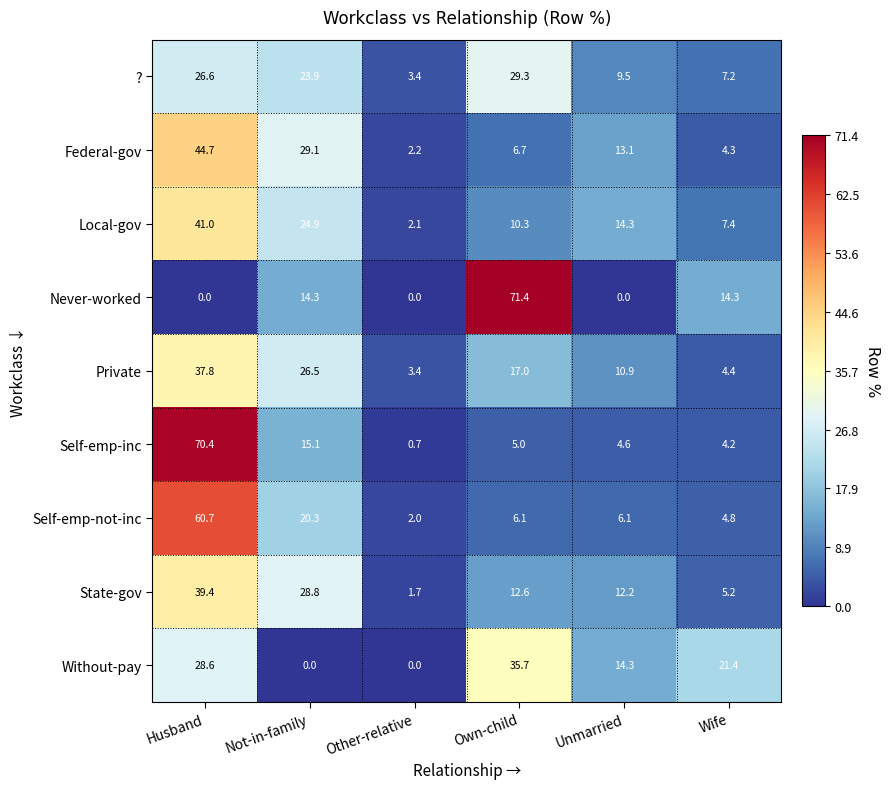

Which category has the lowest value in the Private series?

Other-relative